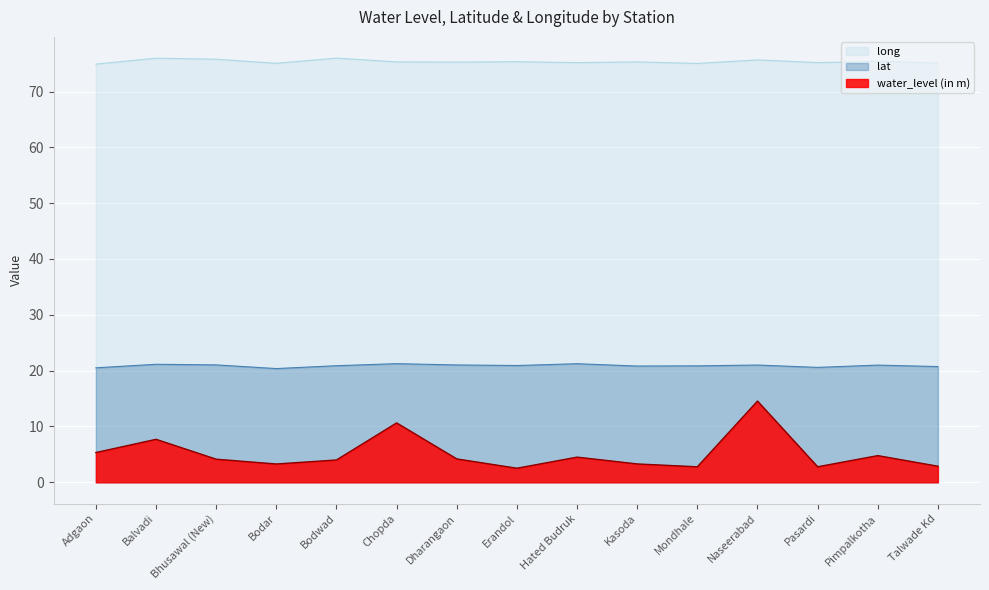

Rank the categories by water_level (in m) value from lowest to highest.

Erandol, Mondhale, Pasardi, Talwade Kd, Bodar, Kasoda, Bodwad, Bhusawal (New), Dharangaon, Hated Budruk, Pimpalkotha, Adgaon, Balvadi, Chopda, Naseerabad